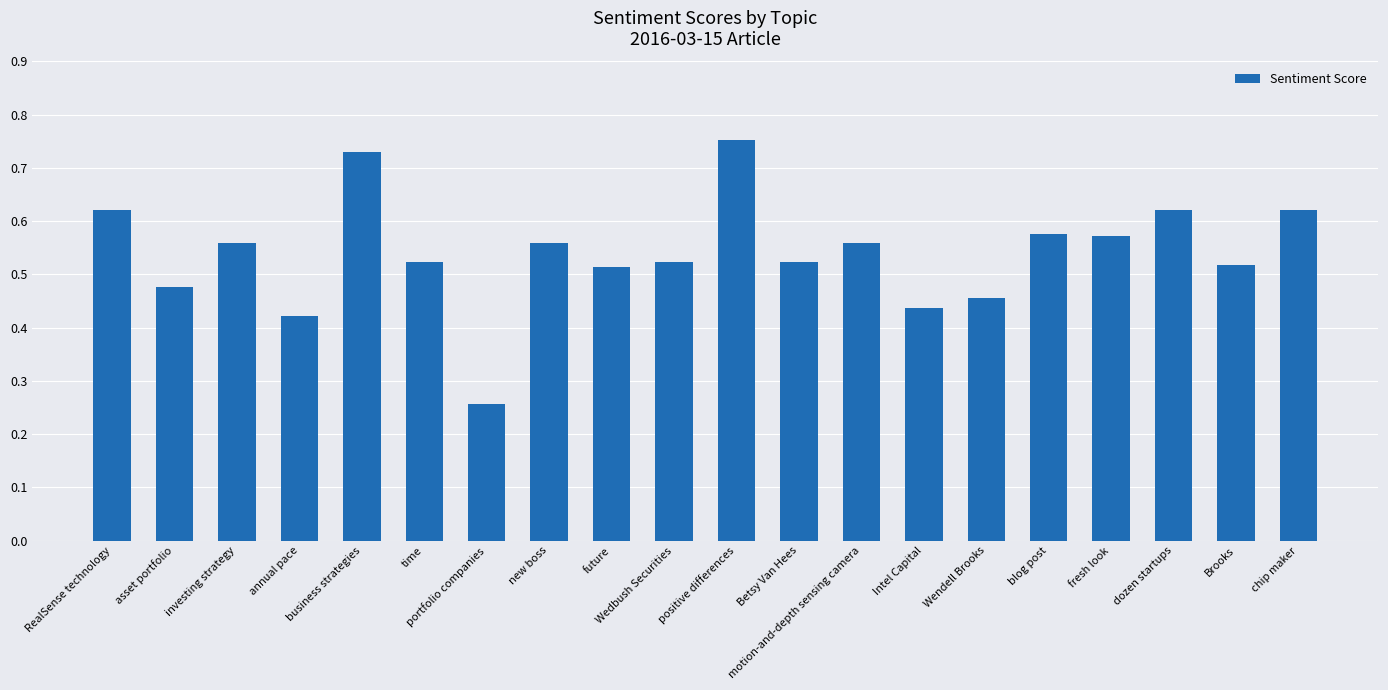

Which has a higher value, motion-and-depth sensing camera or Wendell Brooks?

motion-and-depth sensing camera